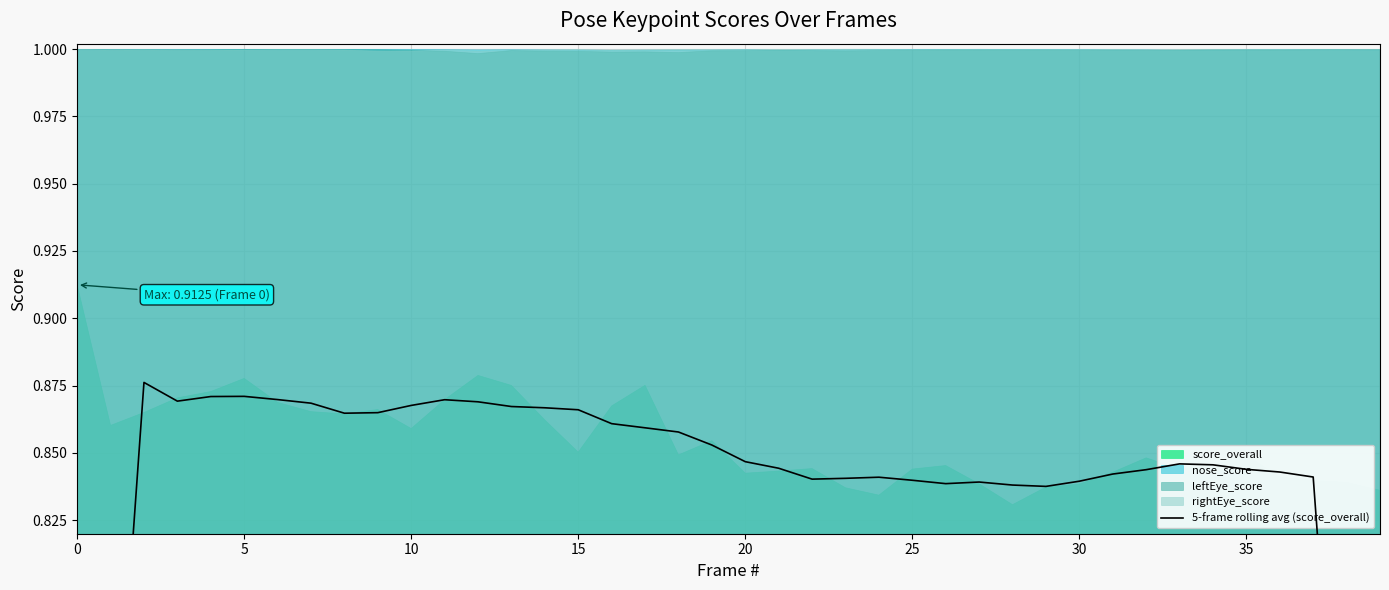

What is the label of the 3rd point from the right?

37